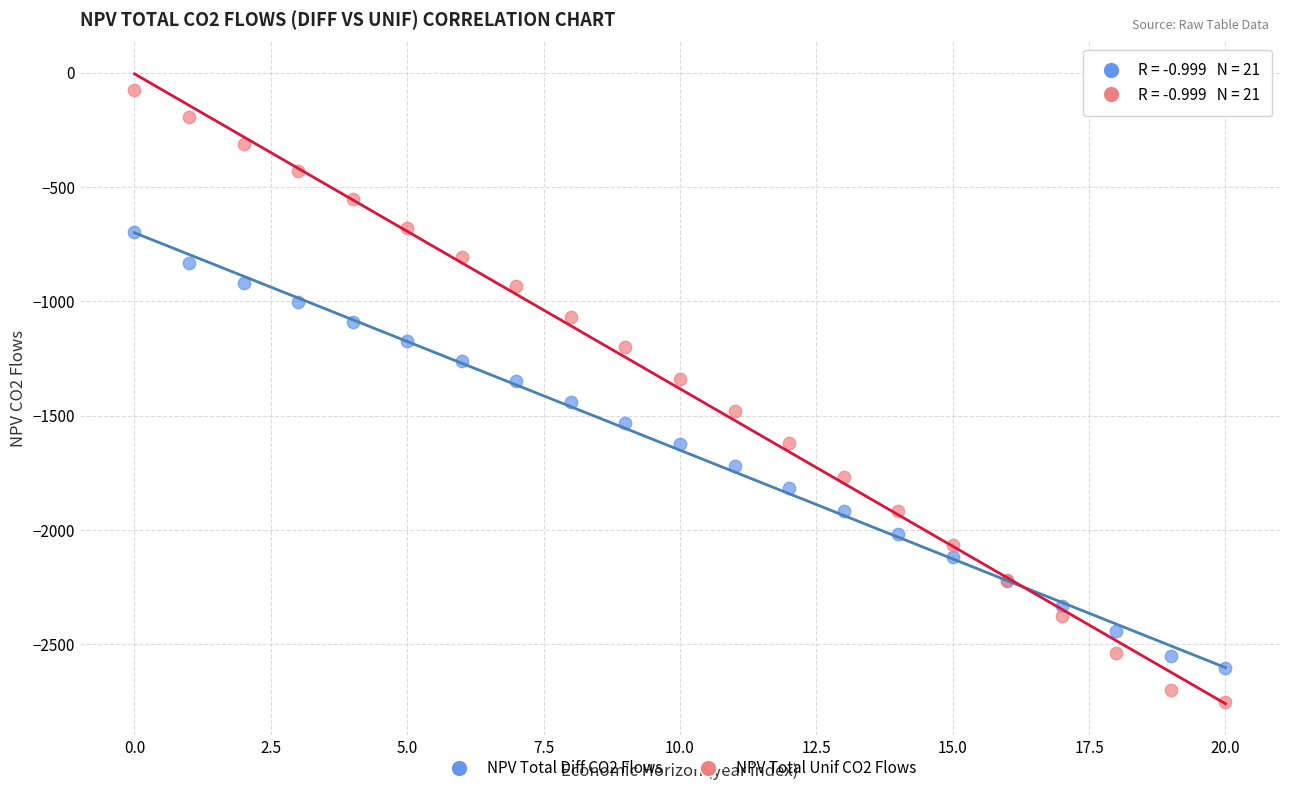

Which series contains the highest Y value?

NPV Total Unif CO2 Flows